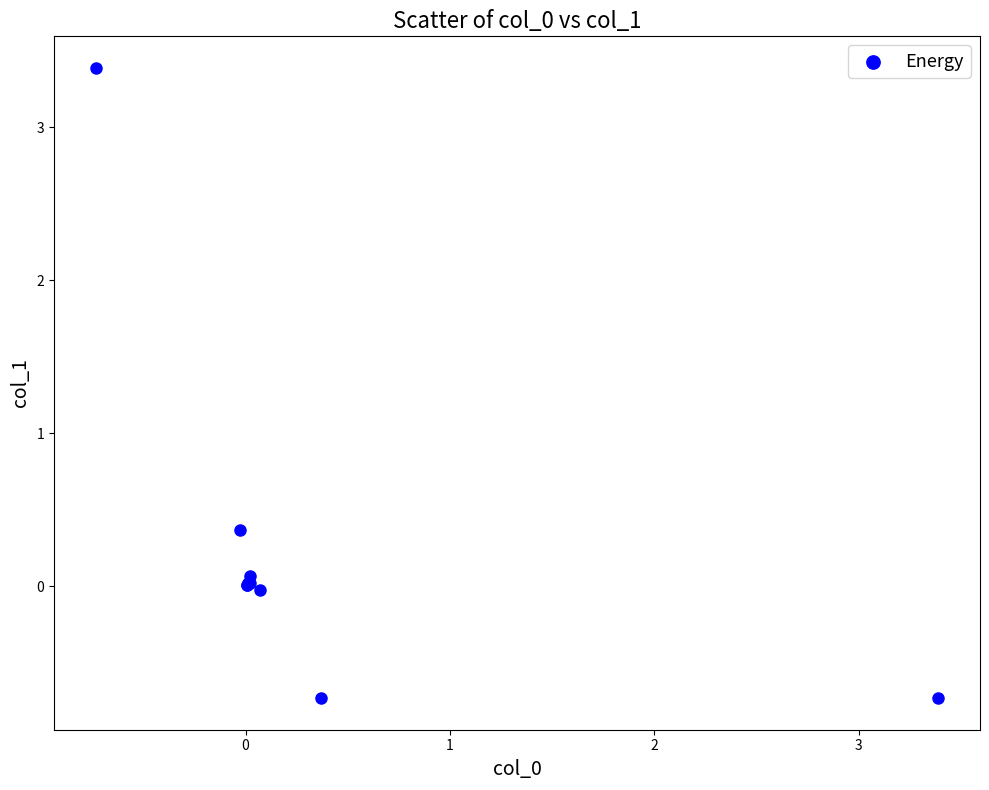

What Y value in the scatter plot is closest to 1?

0.4